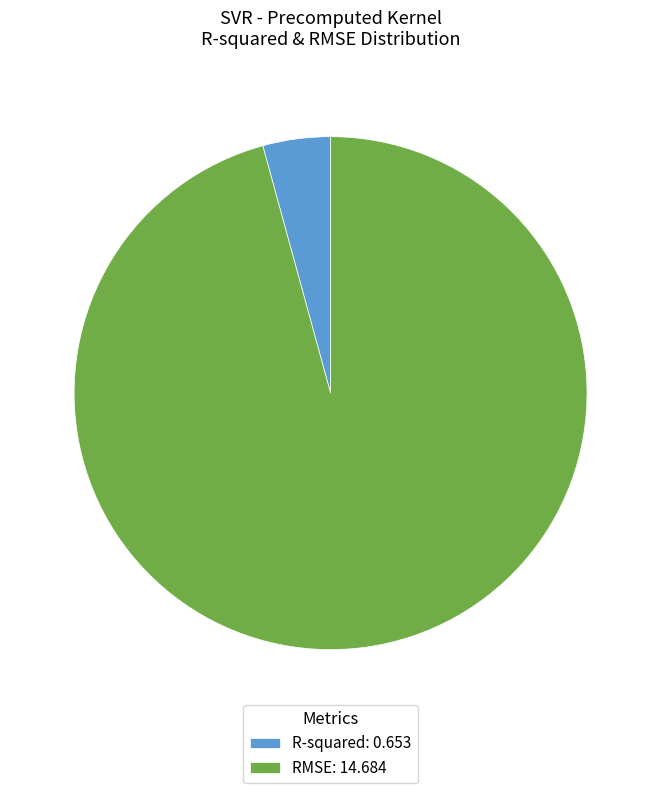

How many segments does this pie chart have?

2